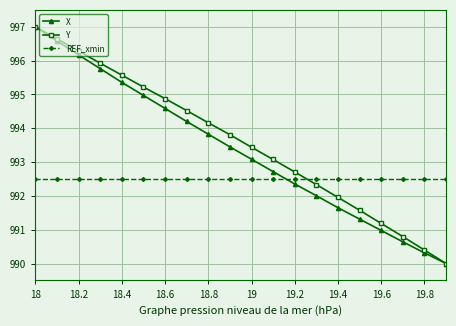

How many data points does each series have?

20